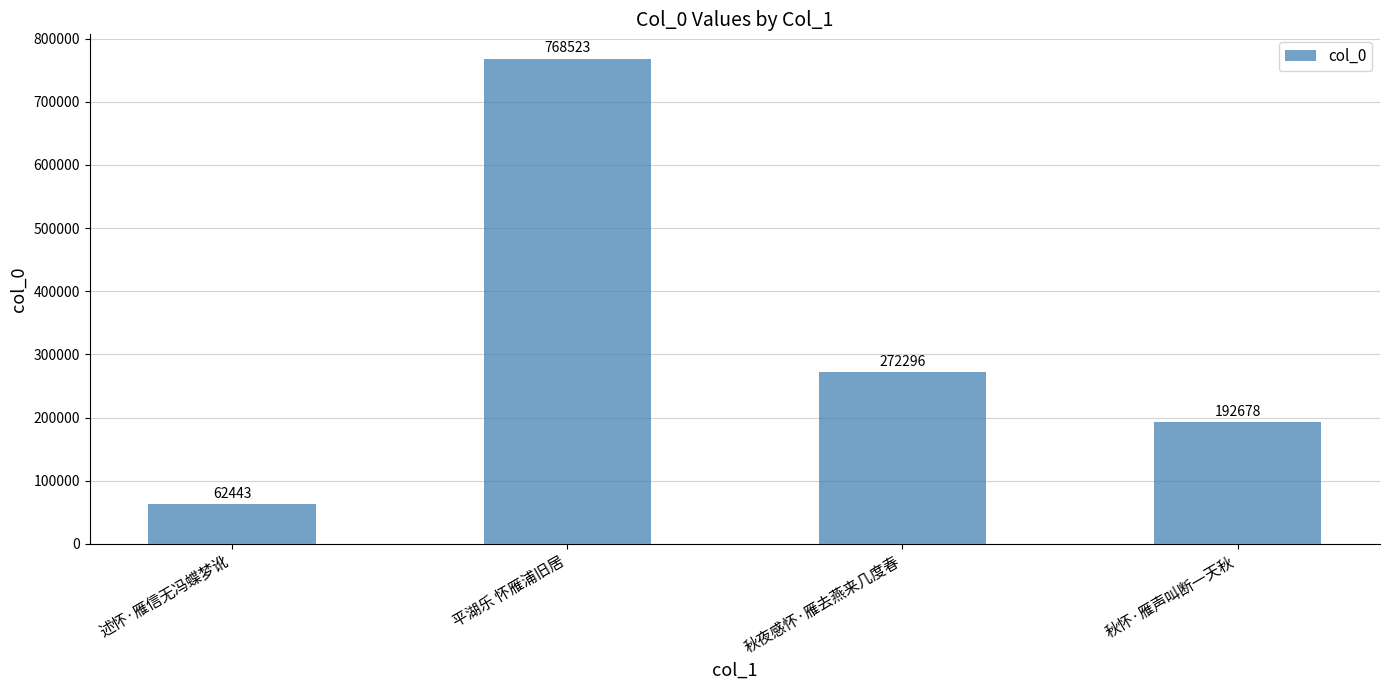

Reading right to left, extract all data points from this chart.

秋怀·雁声叫断一天秋=192678	秋夜感怀·雁去燕来几度春=272296	平湖乐 怀雁浦旧居=768523	述怀·雁信无冯蝶梦讹=62443